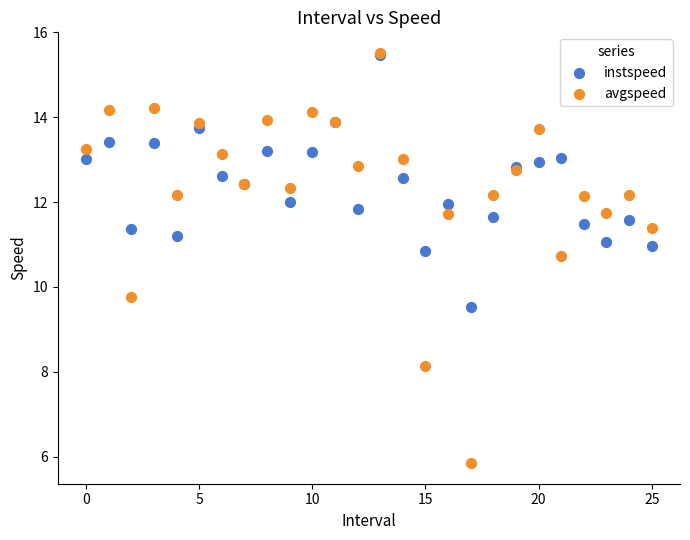

In the avgspeed series, what Y value is closest to 10?

9.8